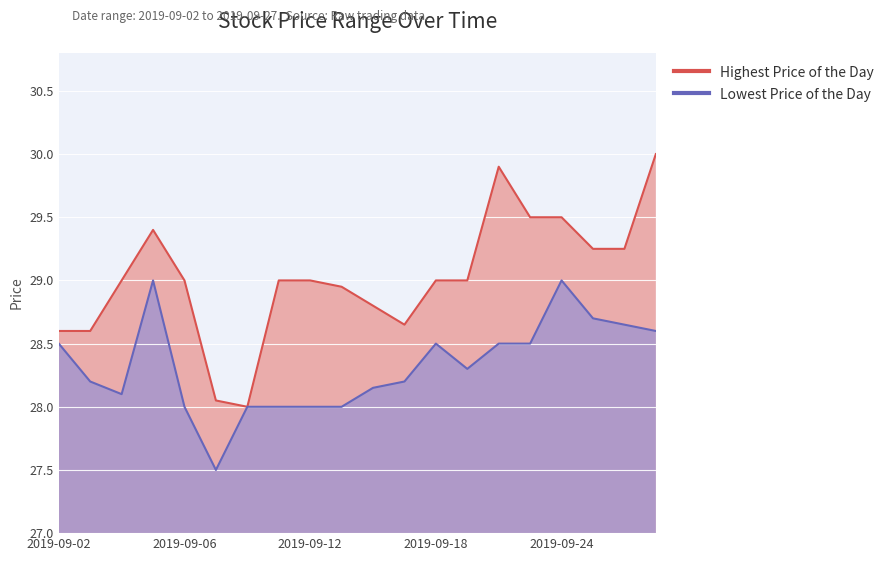

What is the sum of the Lowest Price of the Day values at 20190913 and 20190905?

57.0